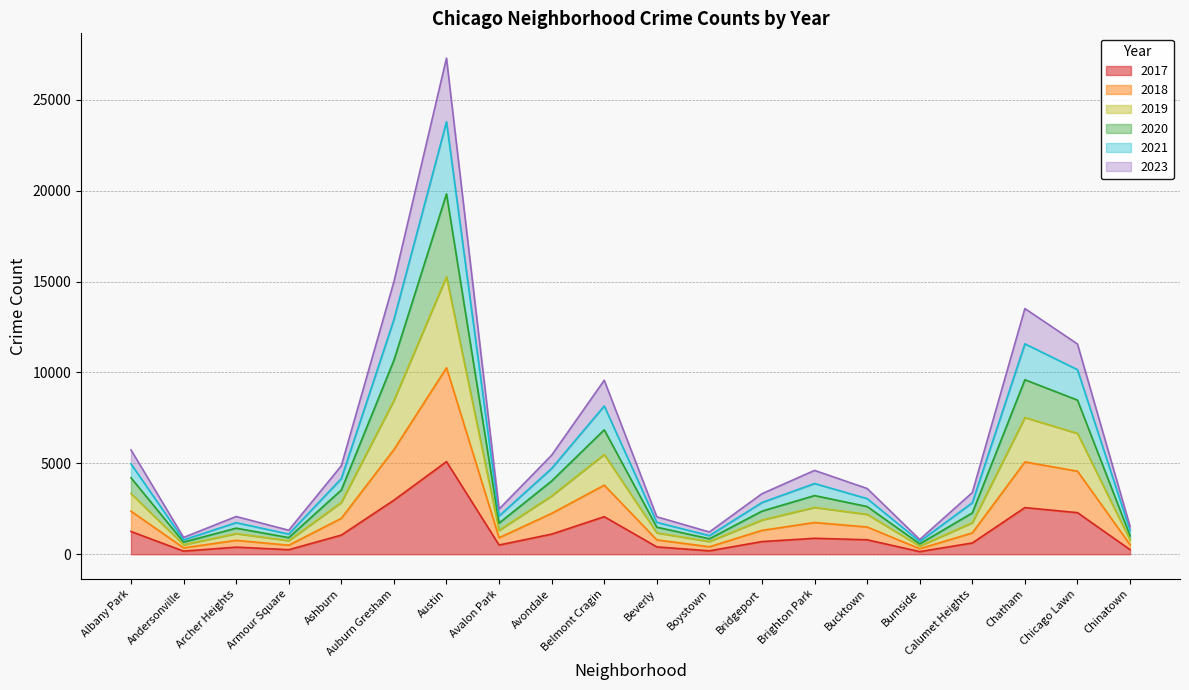

At which category does 2018 reach its first local peak?

Archer Heights